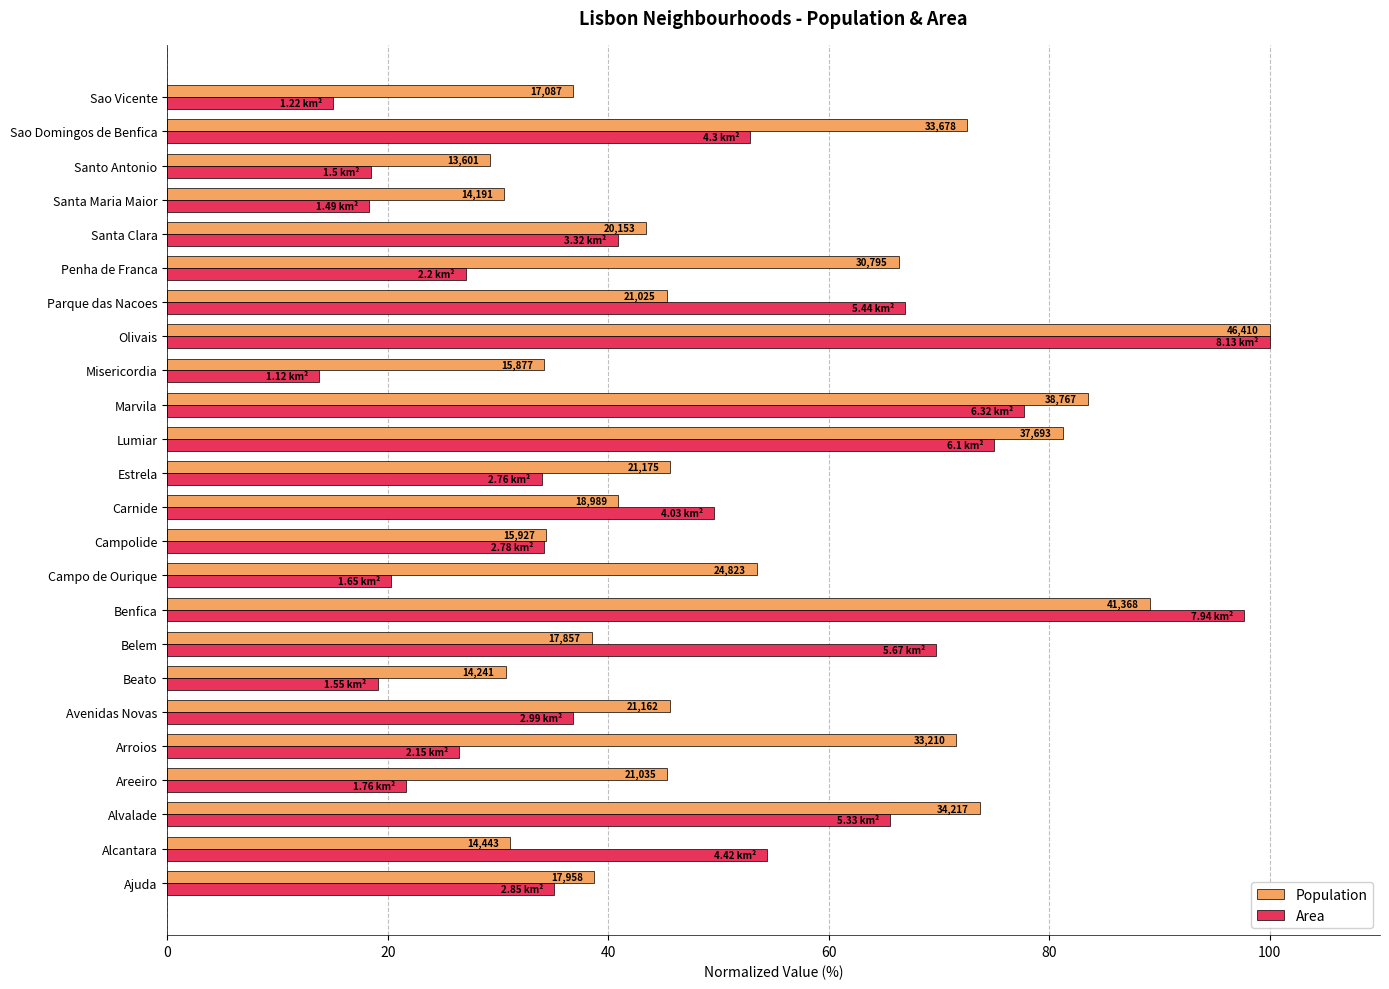

What are all the series names shown in the legend?

Population, Area